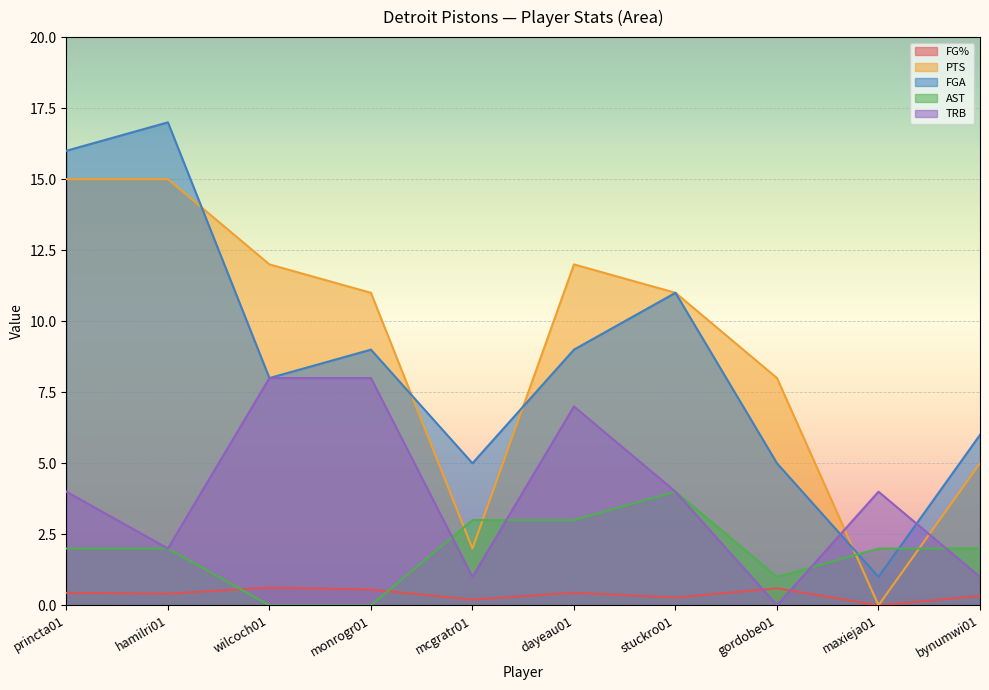

Where do FG% and AST first cross each other?

hamilri01 and wilcoch01